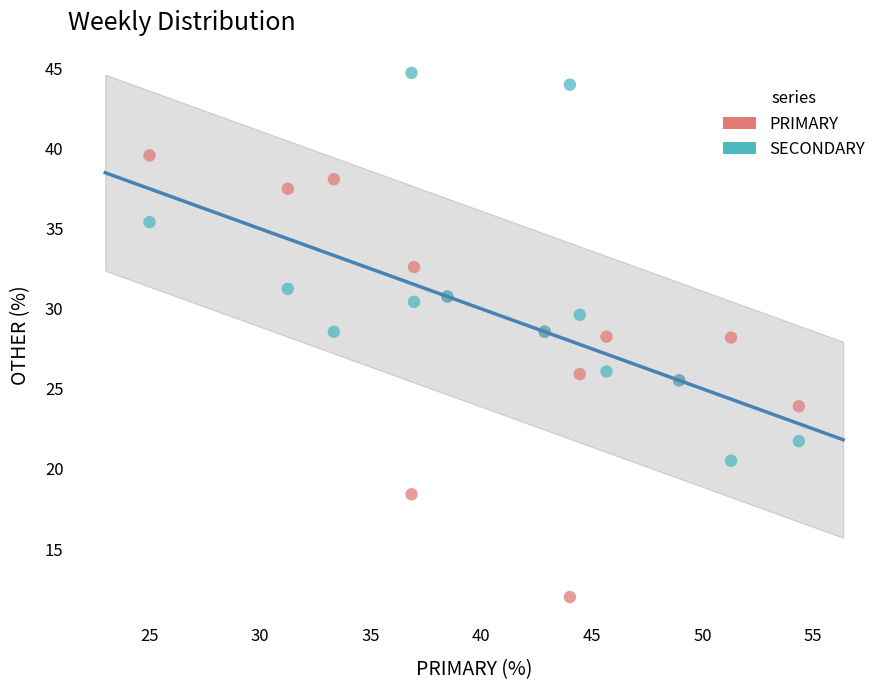

What are all the series names shown in the legend?

PRIMARY, SECONDARY